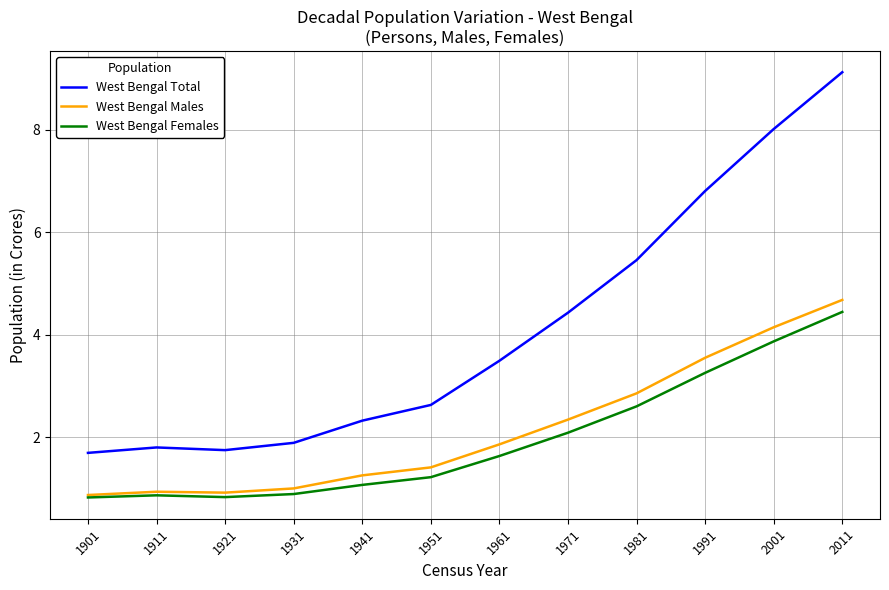

Is the value of West Bengal Total at 1961 greater than the value of West Bengal Females at 1971?

Yes